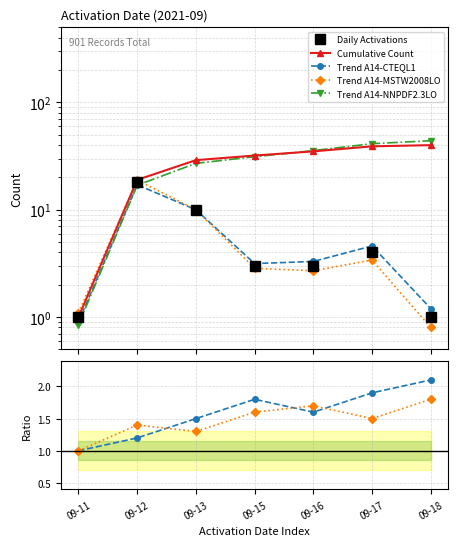

Does the chart display data point markers on the line(s)?

Yes